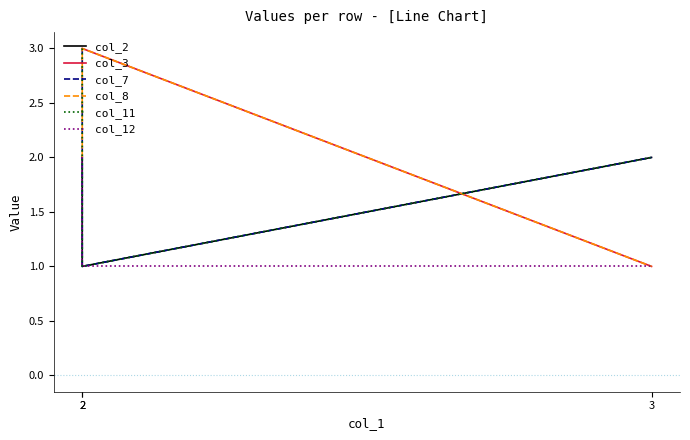

Is it true that col_8 equals 2 at 2?

False